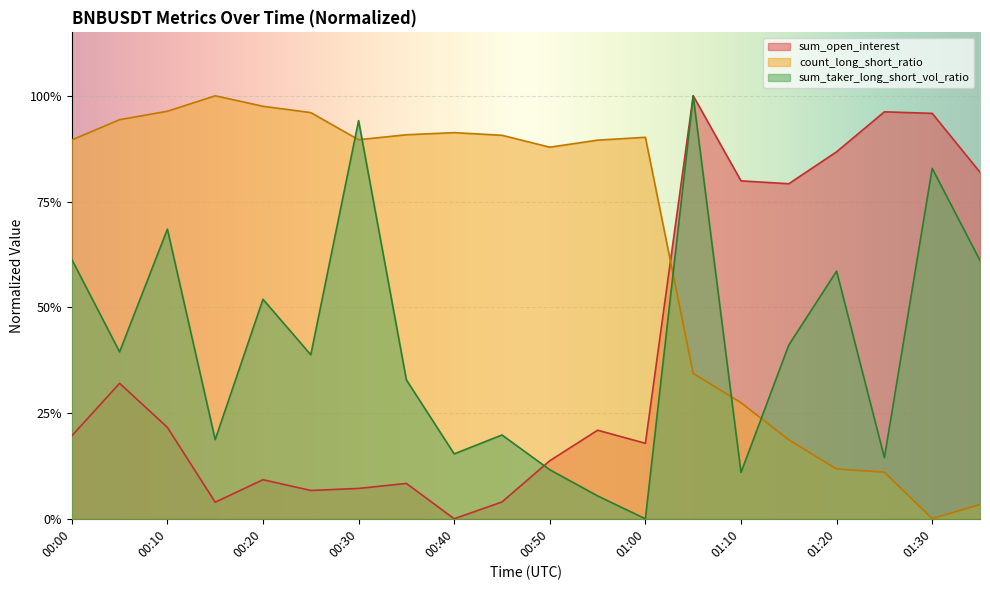

What is the difference between the highest and lowest values at 00:25?

0.9